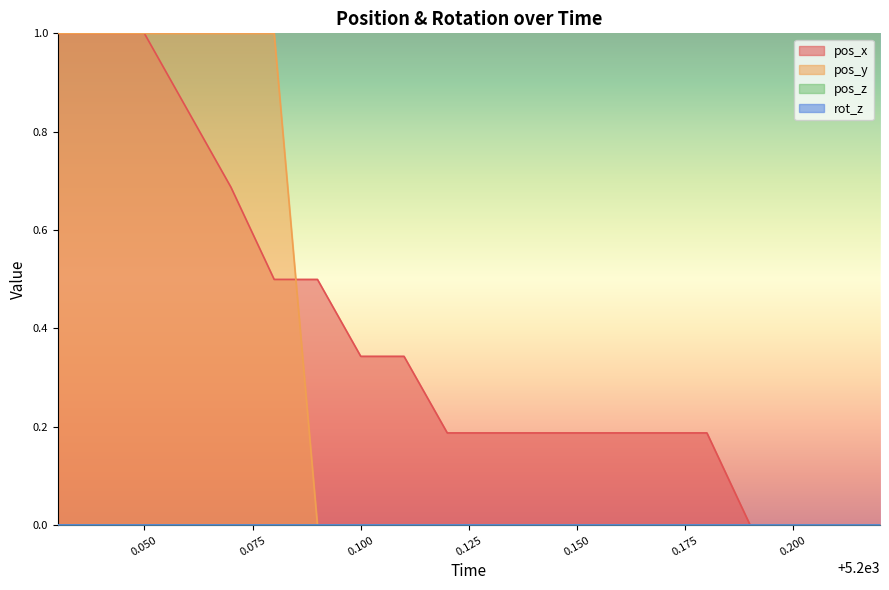

What is the label of the 13th point from the right?

0.100